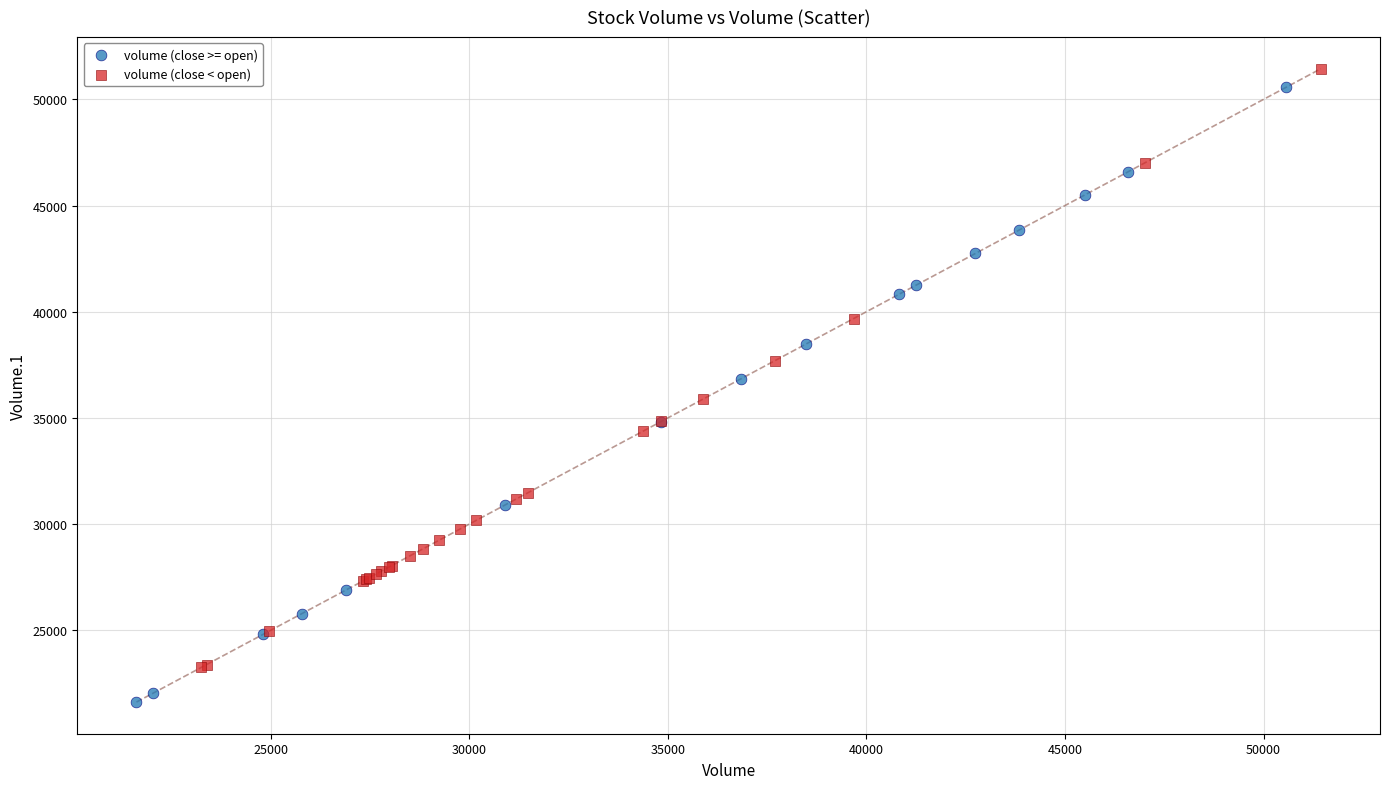

Which series has the largest Y range (max minus min)?

volume (close >= open)